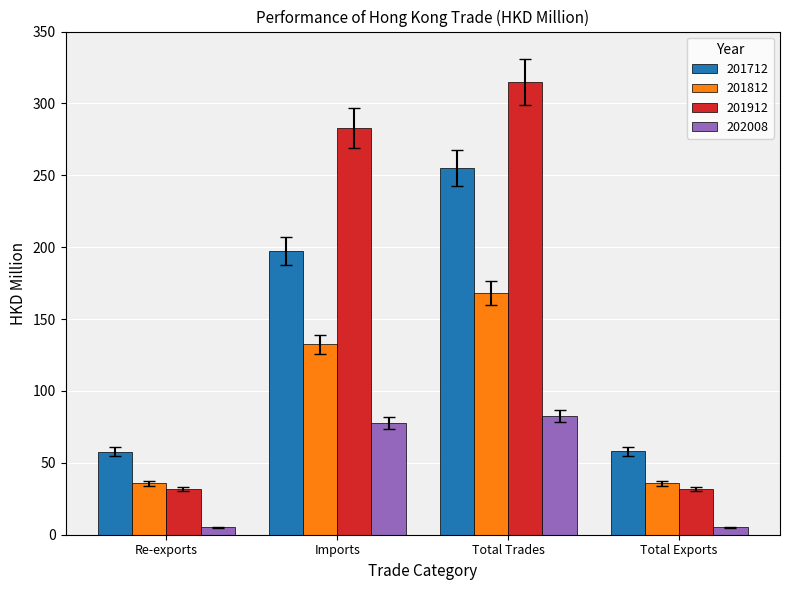

What is the sum of all 201912 values?

661.5